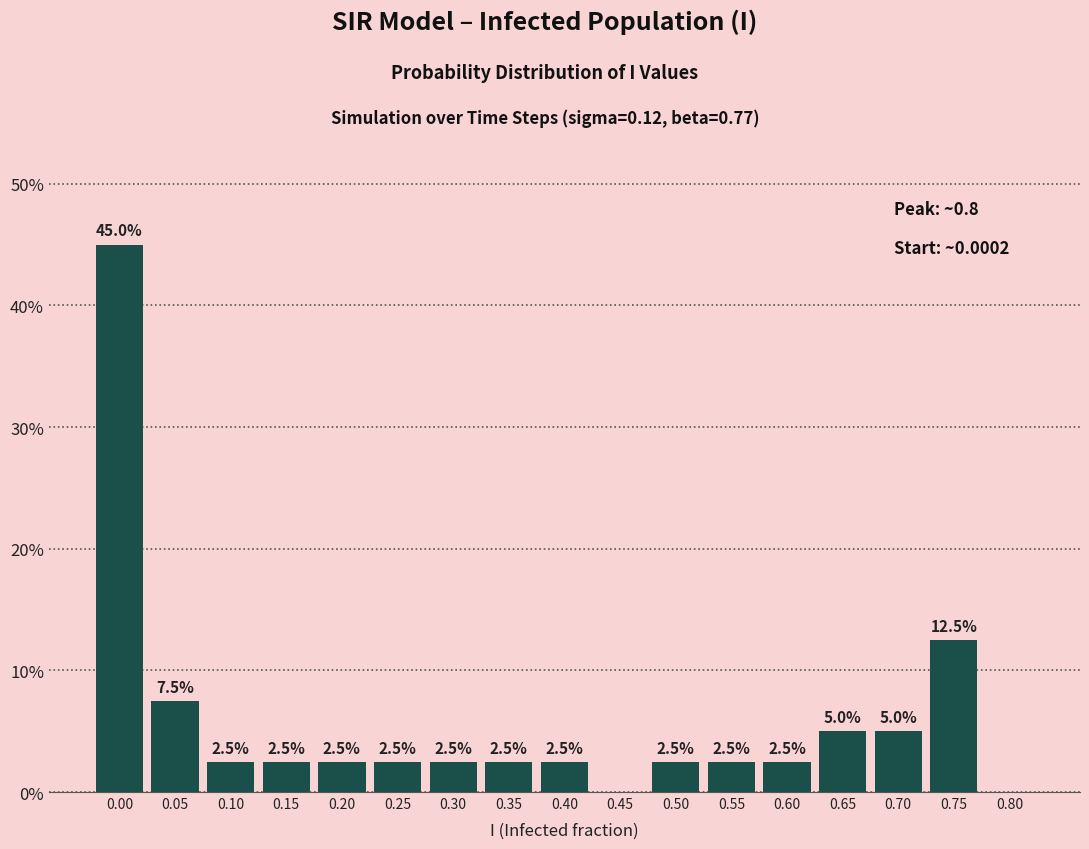

Reading left to right, what are all the values shown in this chart?

0.00=45.0	0.05=7.5	0.10=2.5	0.15=2.5	0.20=2.5	0.25=2.5	0.30=2.5	0.35=2.5	0.40=2.5	0.45=0.0	0.50=2.5	0.55=2.5	0.60=2.5	0.65=5.0	0.70=5.0	0.75=12.5	0.80=0.0